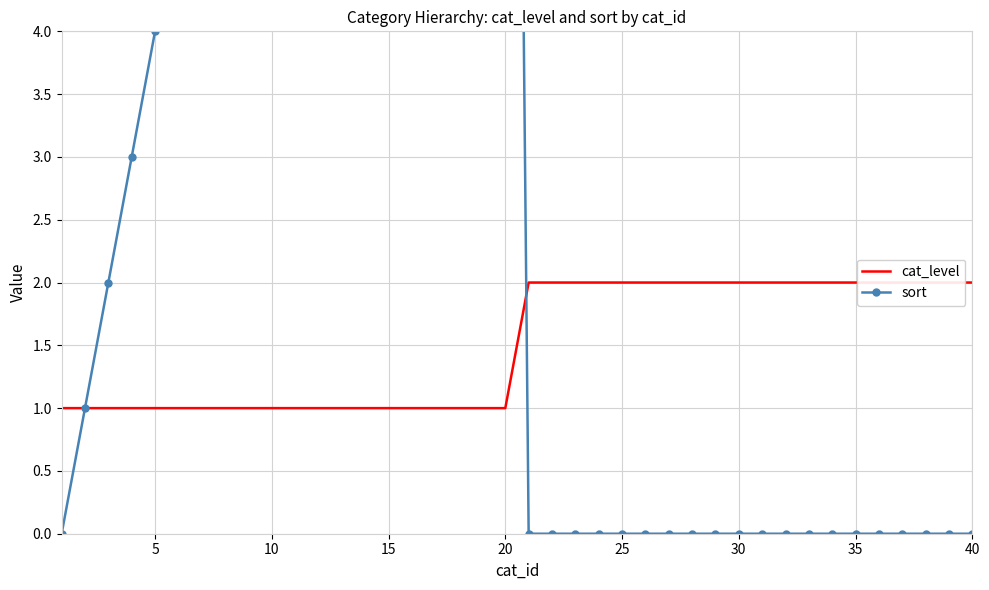

How many intersections are there between sort and cat_level?

1